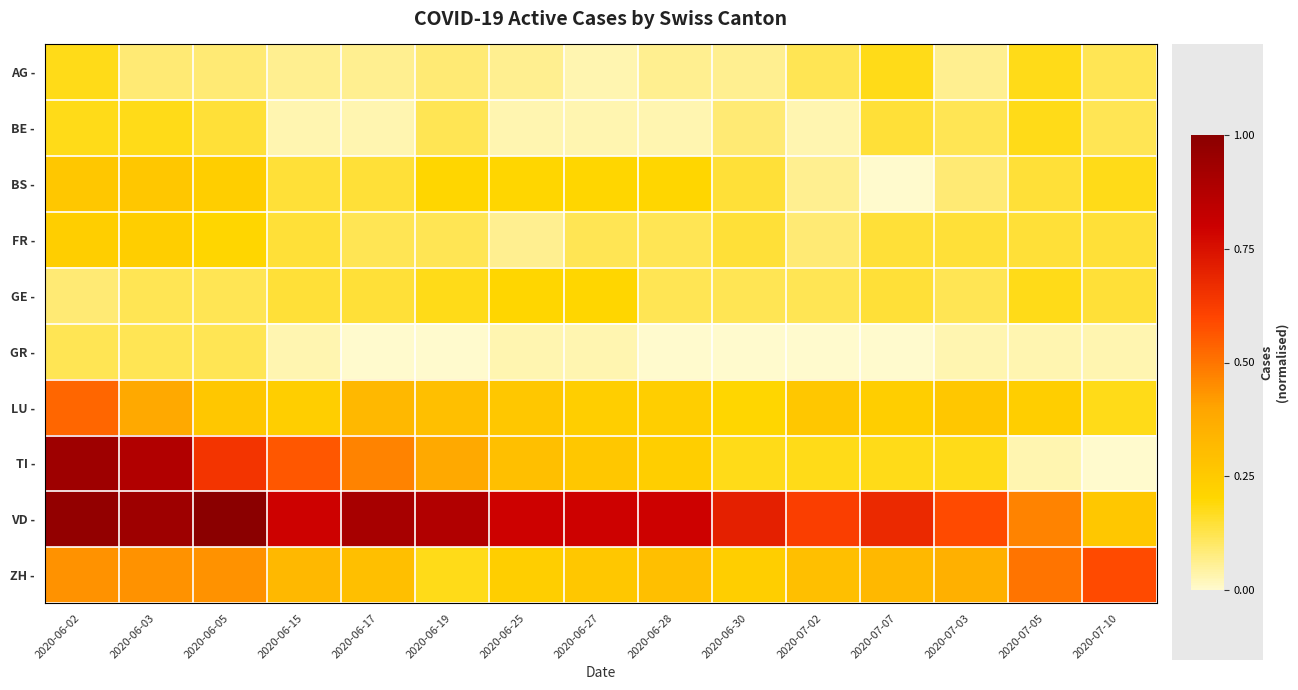

Which series has the largest range (max minus min)?

TI -